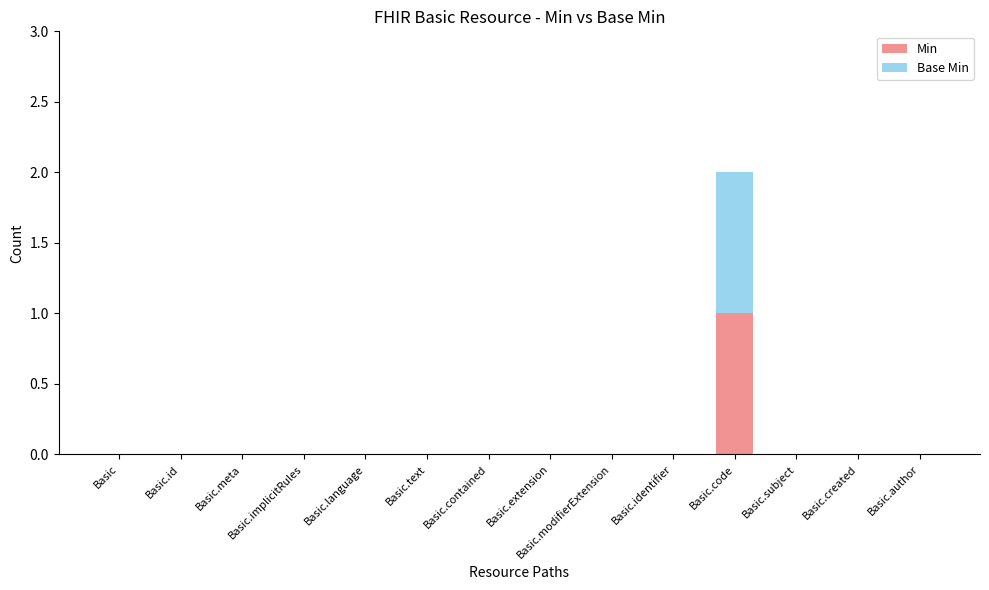

Is it true that Min equals 0 at Basic.subject?

True